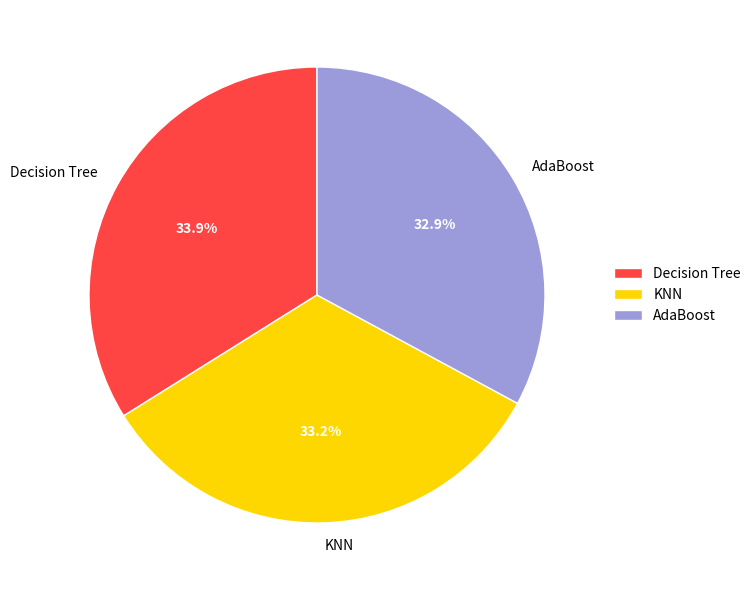

Which slice is the largest?

Decision Tree